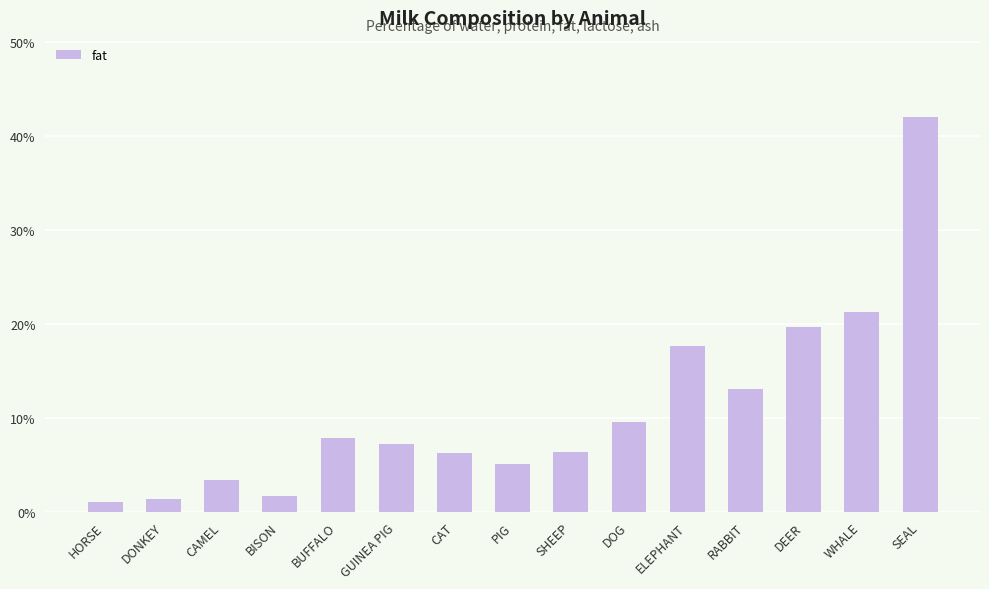

The chart shows a value of 5.2 at RABBIT. True or false?

False